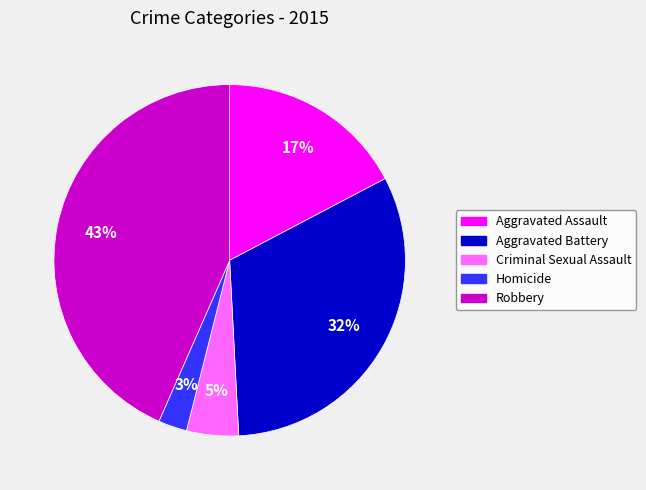

To the nearest percent, what is the average slice percentage?

20%